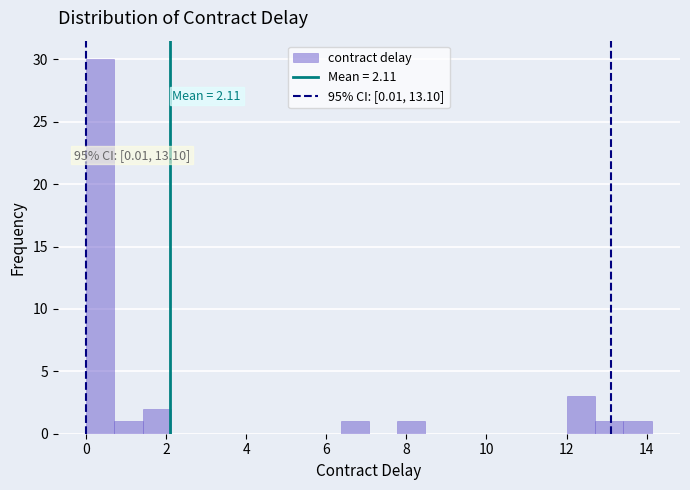

Read against the x-axis, roughly where is the centre of the tallest bar?

0.4